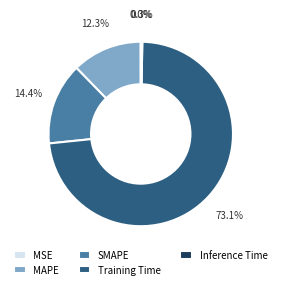

Which slice is the largest?

Training Time